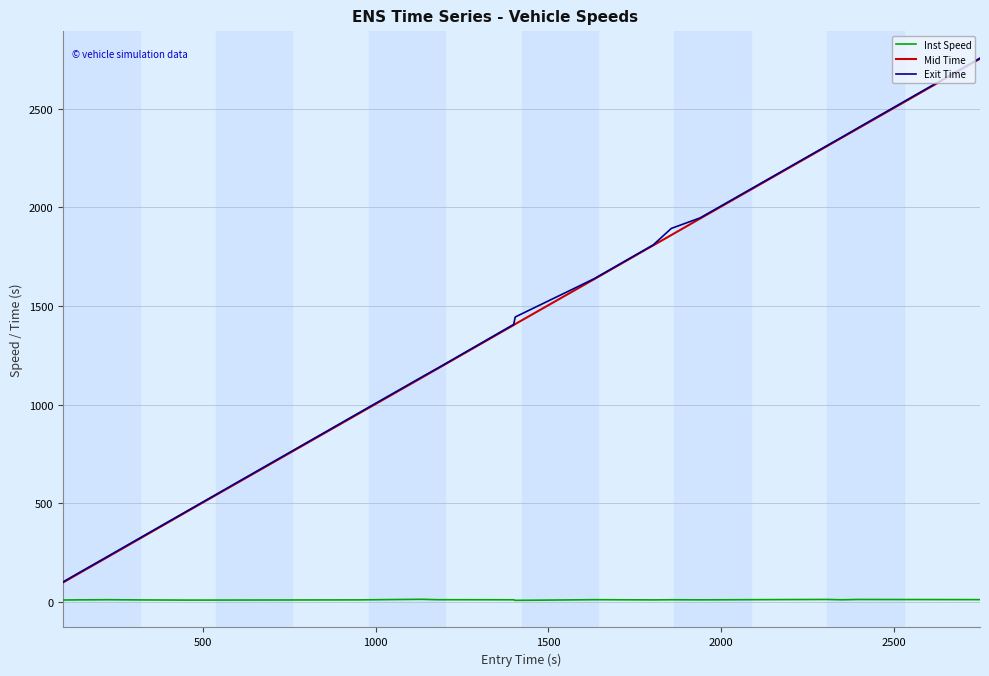

True or false: Inst Speed and Exit Time cross at least once.

False